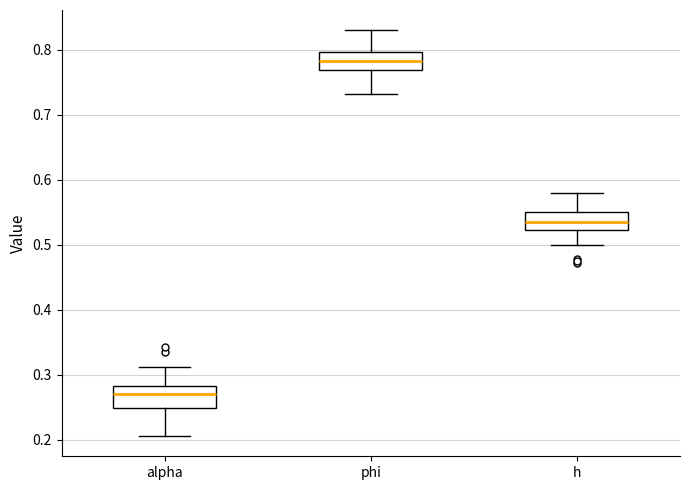

Reading left to right, transcribe this box plot: for each box, give where its median line is, the range the box spans, and where its two whiskers end, as read against the y-axis. The values are not printed on the chart, so give them approximately, as read against the axis.

alpha: median 0.27, box 0.25 to 0.28, whiskers 0.21 to 0.31
phi: median 0.78, box 0.77 to 0.80, whiskers 0.73 to 0.83
h: median 0.54, box 0.52 to 0.55, whiskers 0.50 to 0.58